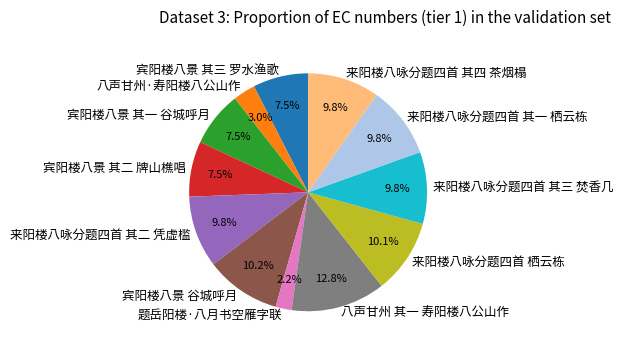

To the nearest percent, what portion does 来阳楼八咏分题四首 其三 焚香几 represent?

10%